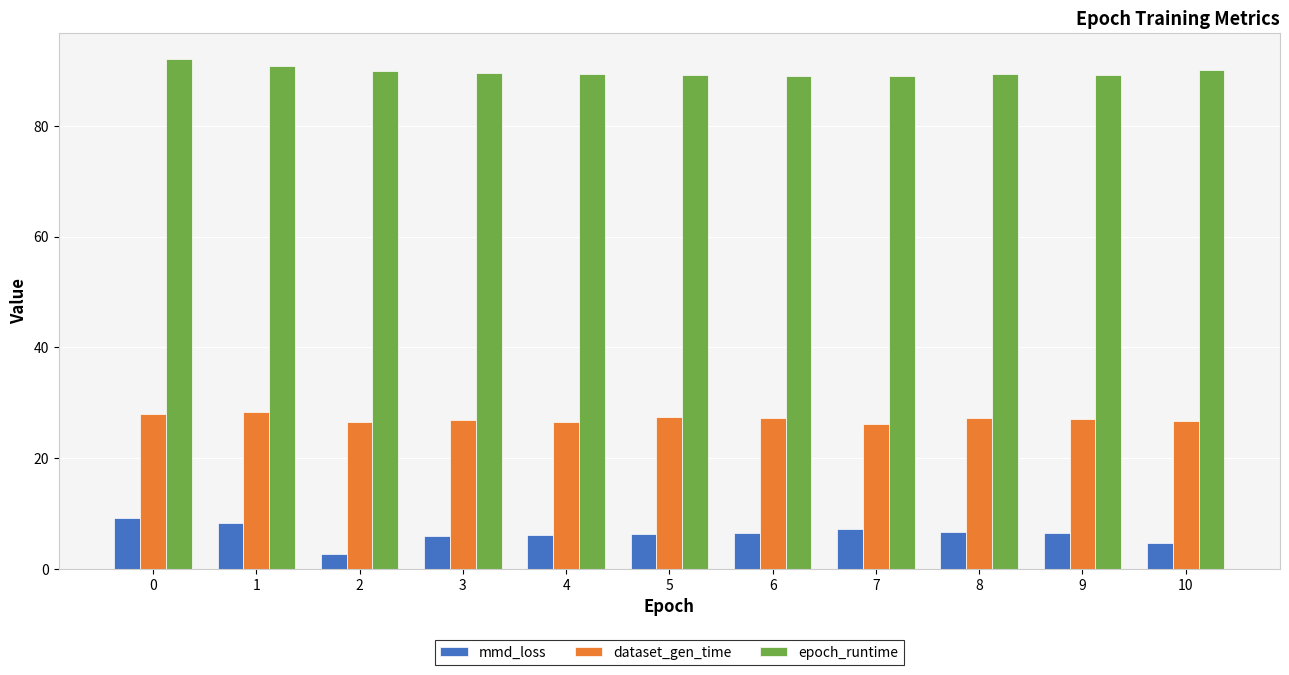

What is the difference between the maximum and minimum values in the mmd_loss series?

6.5